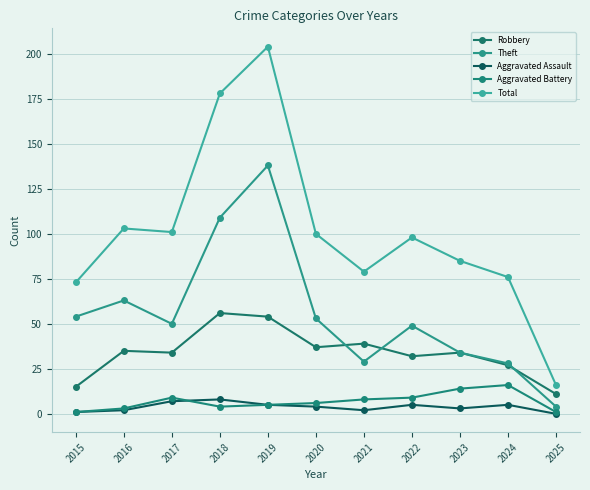

How many lines are shown in the chart?

5